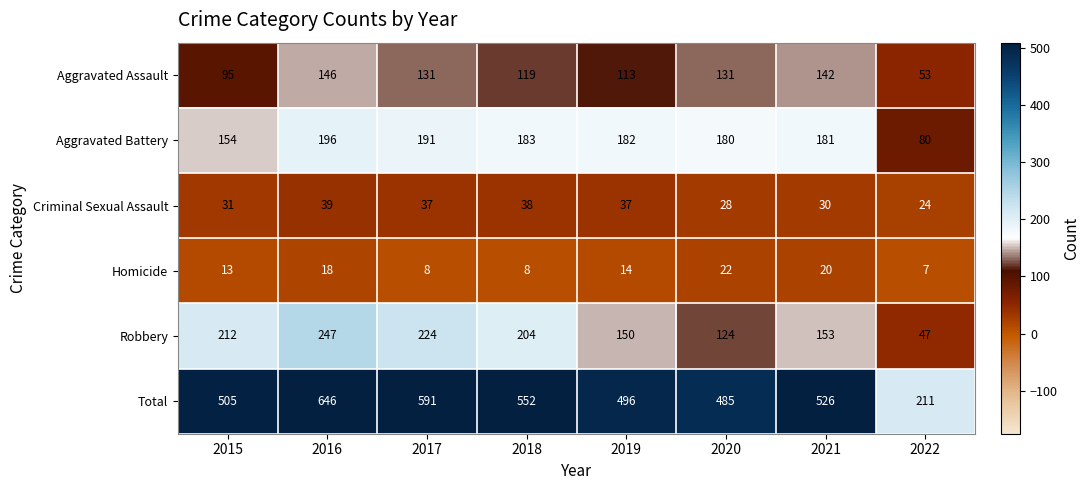

Is it true that Criminal Sexual Assault equals 39 at 2016?

True